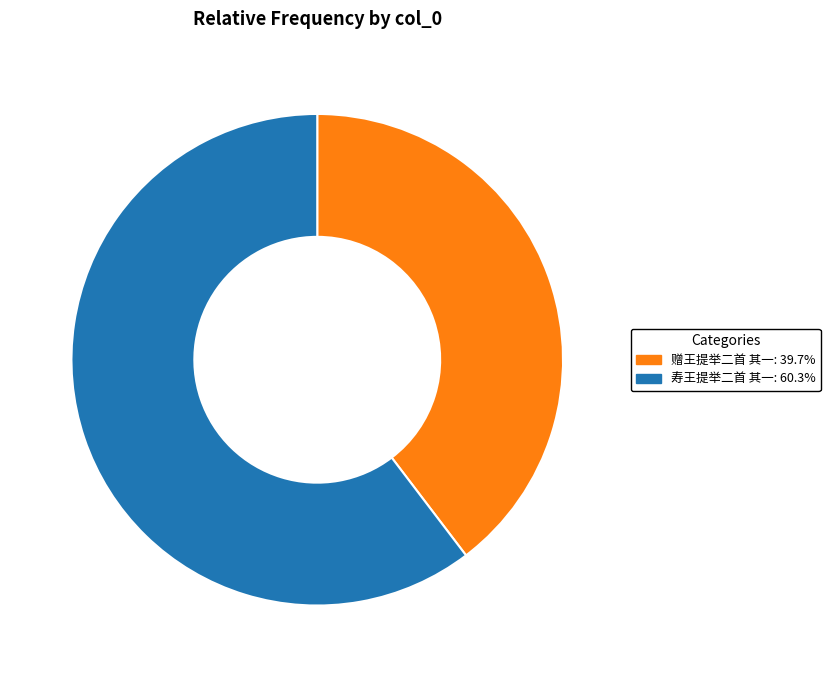

Which has a higher value, 赠王提举二首 其一 or 寿王提举二首 其一?

寿王提举二首 其一